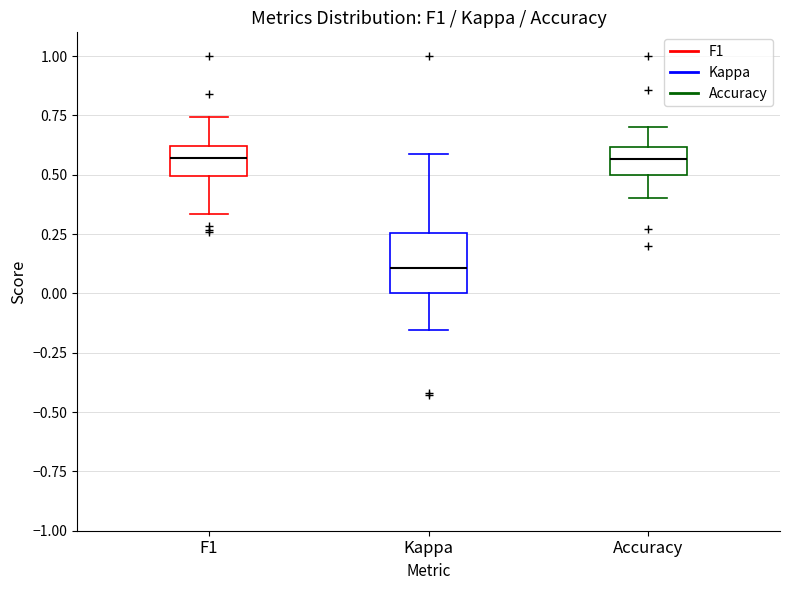

Where does the lower whisker of the box for Kappa end on the y-axis? The values are not printed on the chart, so give them approximately, as read against the axis.

-0.15